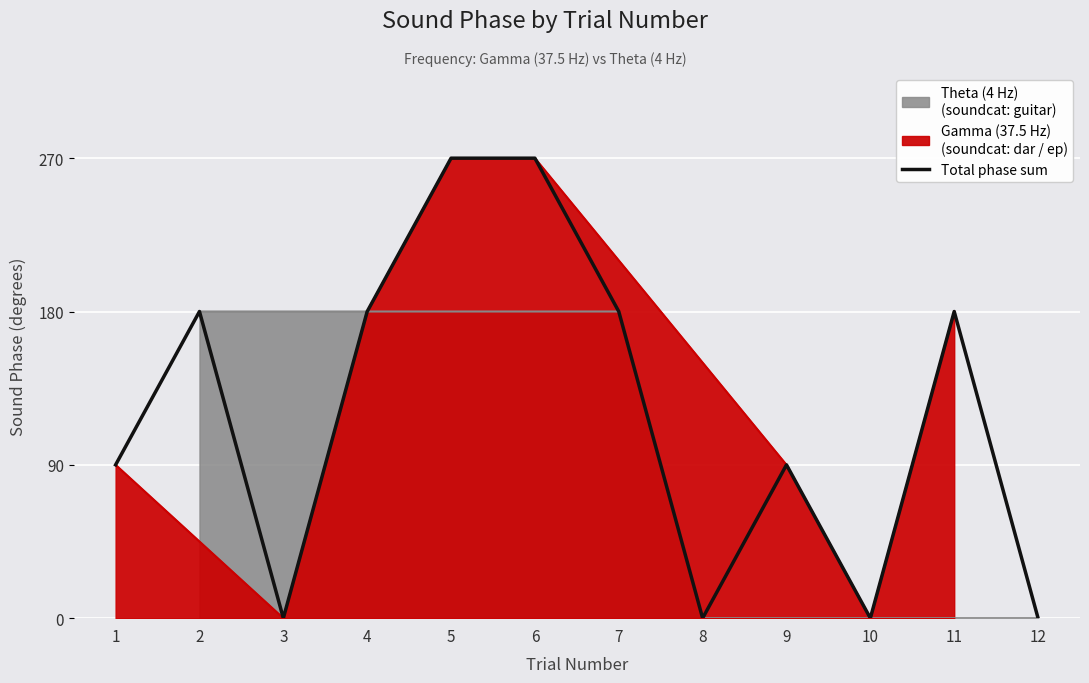

Reading left to right, extract all data points from this chart.

90	180	0	180	270	270	180	0	90	0	180	0